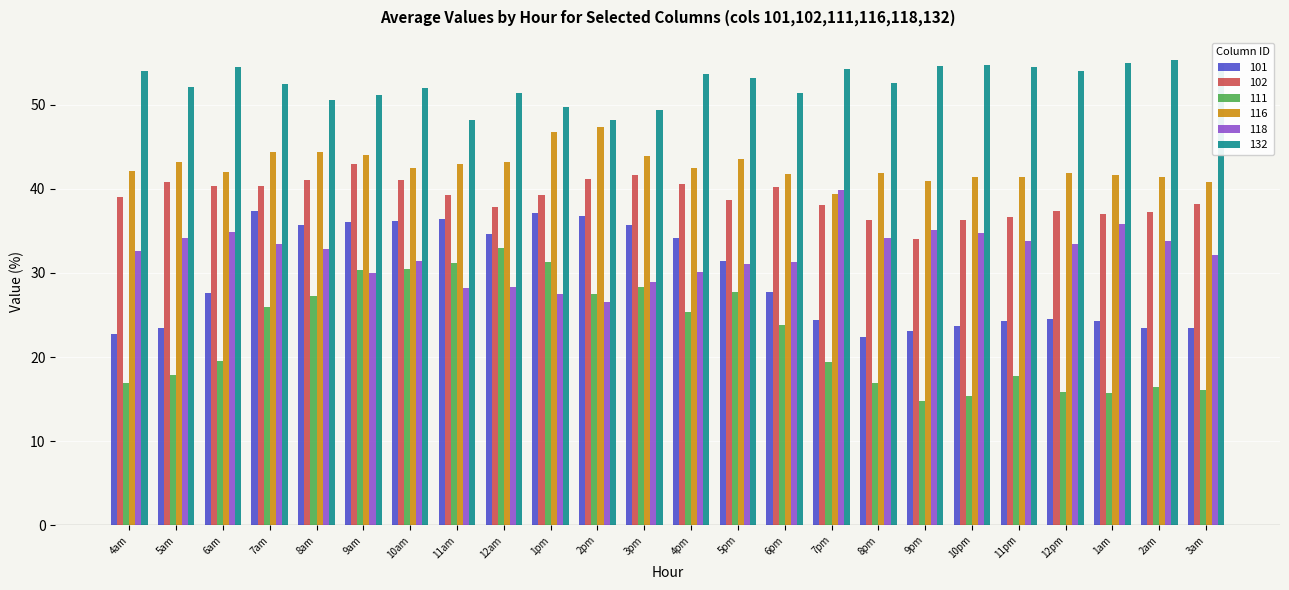

Which series has the widest spread of values?

111